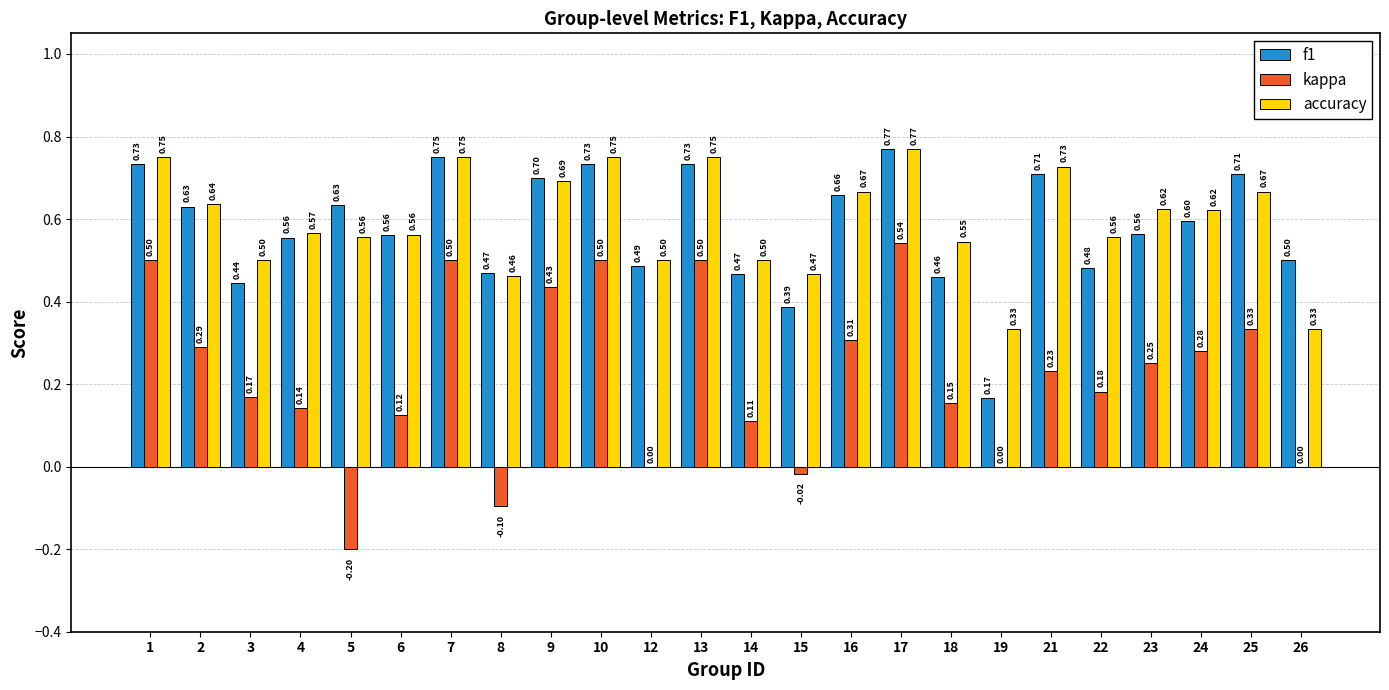

What is the sum of the kappa values at 7 and 19?

0.5